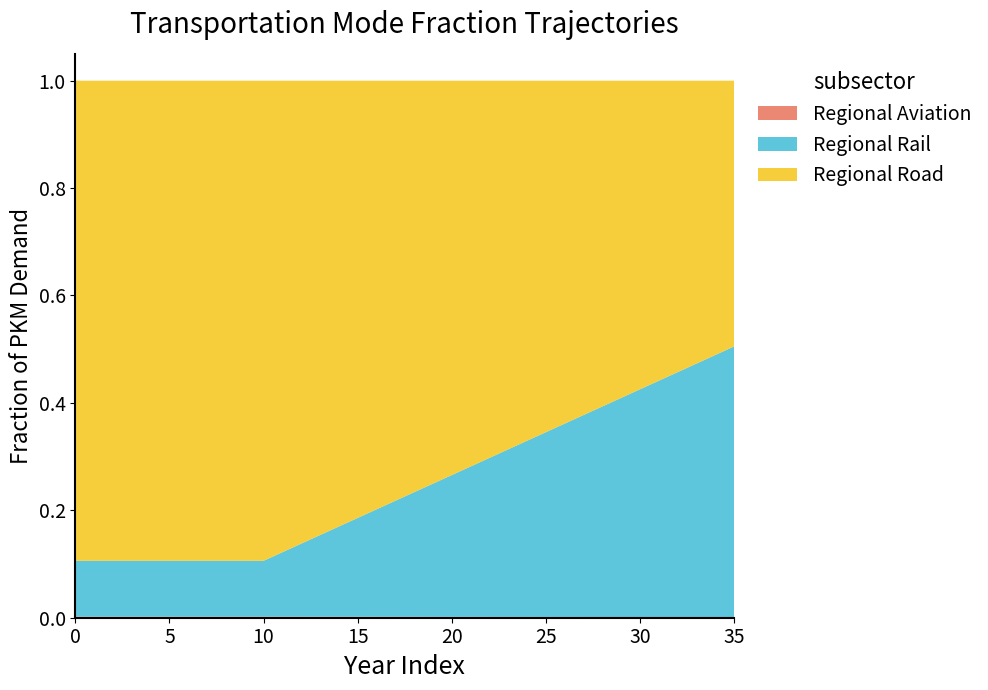

Reading left to right, extract all data points from this chart.

frac_trns_pkm_dem_regional_aviation: 0.0	0.0	0.0	0.0	0.0	0.0	0.0	0.0	0.0	0.0	0.0	0.0	0.0	0.0	0.0	0.0	0.0	0.0	0.0	0.0	0.0	0.0	0.0	0.0	0.0	0.0	0.0	0.0	0.0	0.0	0.0	0.0	0.0	0.0	0.0	0.0
frac_trns_pkm_dem_regional_rail: 0.1	0.1	0.1	0.1	0.1	0.1	0.1	0.1	0.1	0.1	0.1	0.1	0.1	0.2	0.2	0.2	0.2	0.2	0.2	0.2	0.3	0.3	0.3	0.3	0.3	0.3	0.4	0.4	0.4	0.4	0.4	0.4	0.5	0.5	0.5	0.5
frac_trns_pkm_dem_regional_road: 0.9	0.9	0.9	0.9	0.9	0.9	0.9	0.9	0.9	0.9	0.9	0.9	0.9	0.8	0.8	0.8	0.8	0.8	0.8	0.8	0.7	0.7	0.7	0.7	0.7	0.7	0.6	0.6	0.6	0.6	0.6	0.6	0.5	0.5	0.5	0.5